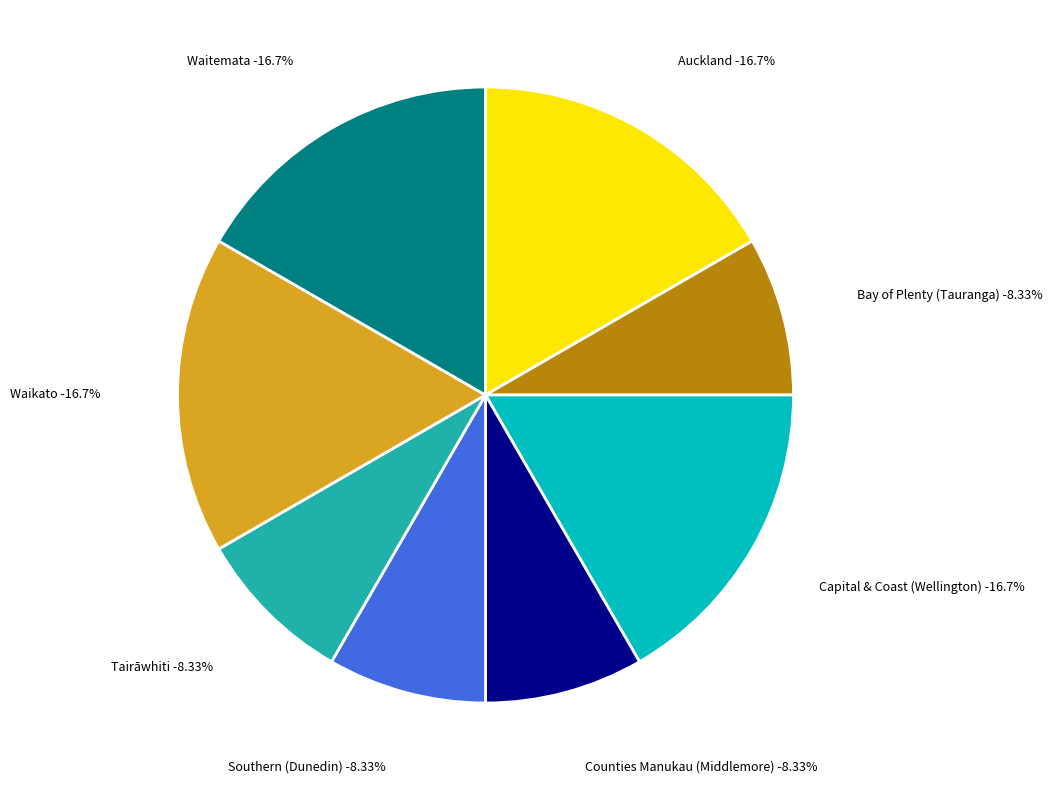

Does Counties Manukau (Middlemore) account for over 50% of the chart?

No